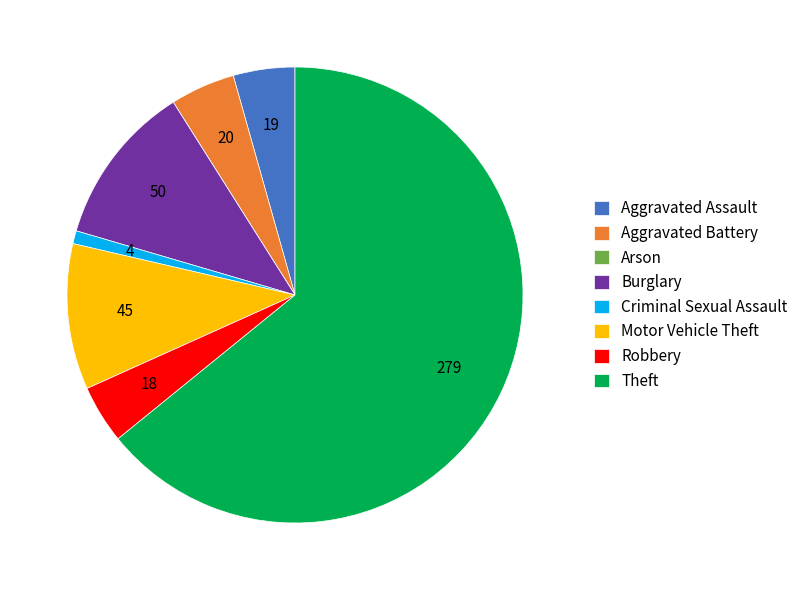

Between Theft and Aggravated Battery, which is larger?

Theft